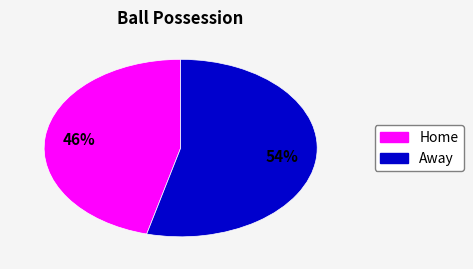

Which has a higher value, Home or Away?

Away